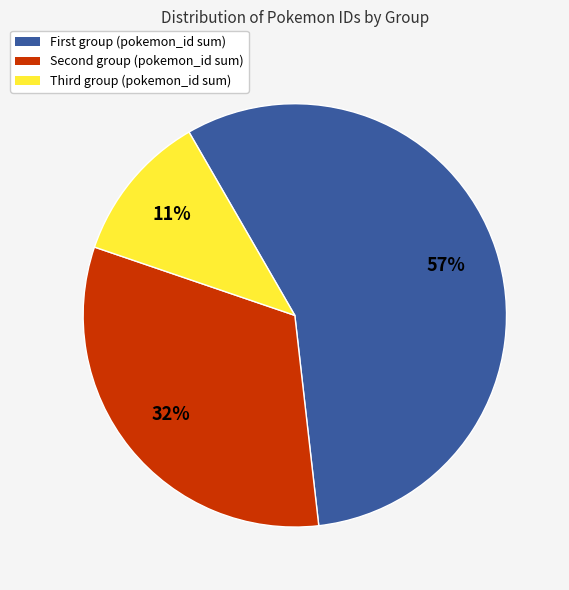

How many slices are in this pie chart?

3